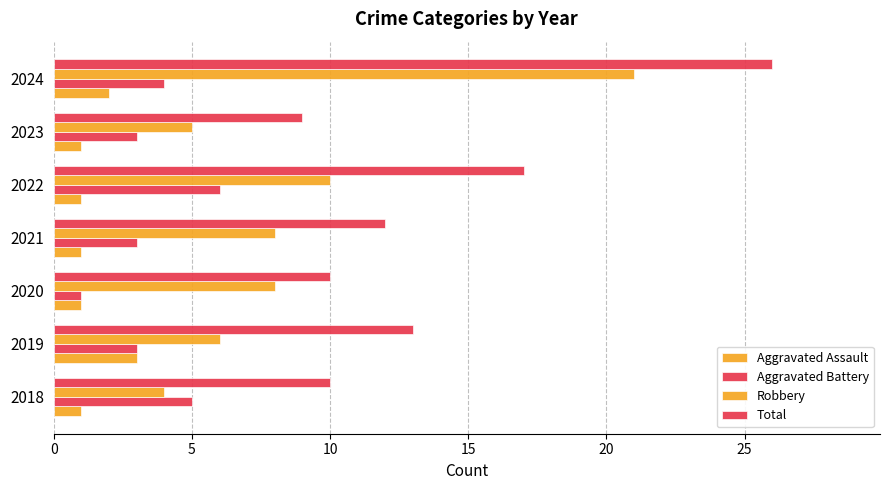

How many series are shown in this chart?

4